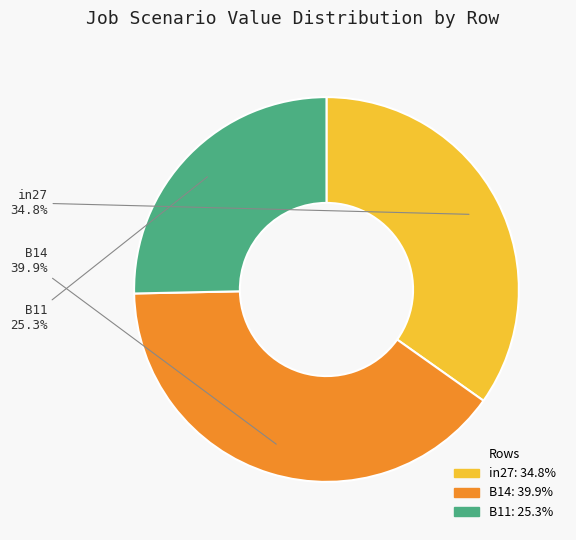

Between B14 and in27, which is larger?

B14